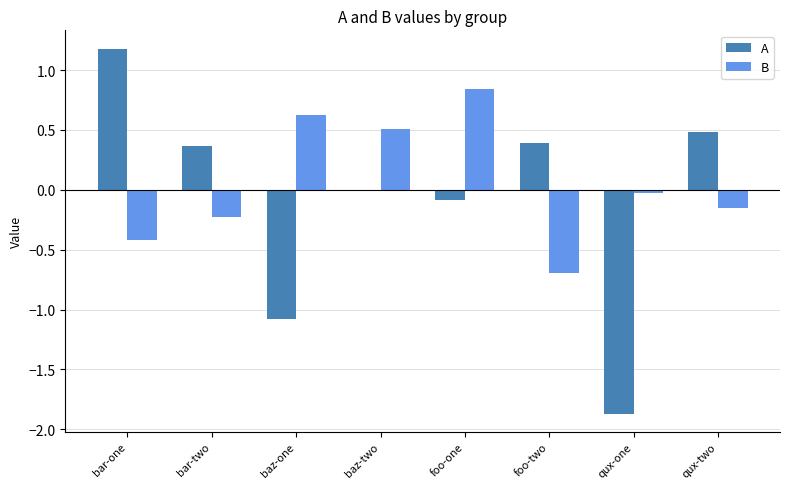

What is the sum of all A values?

-0.6